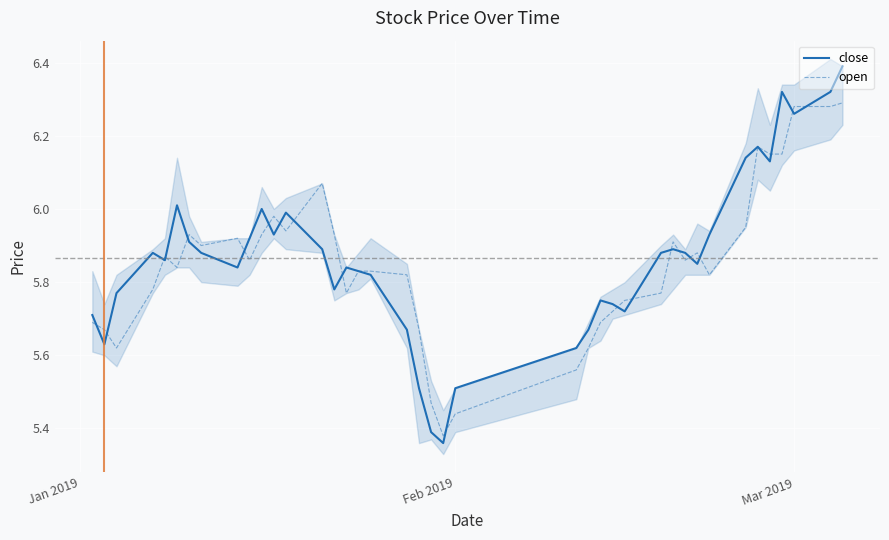

The close series shows 8.2 at Feb 2019. True or false?

False